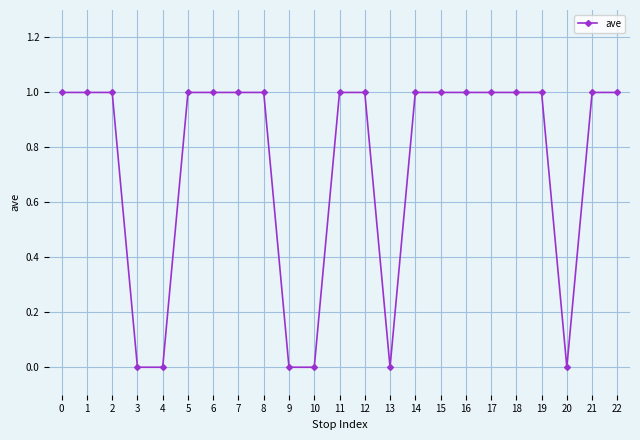

What is the sum of the values at 15 and 9?

1